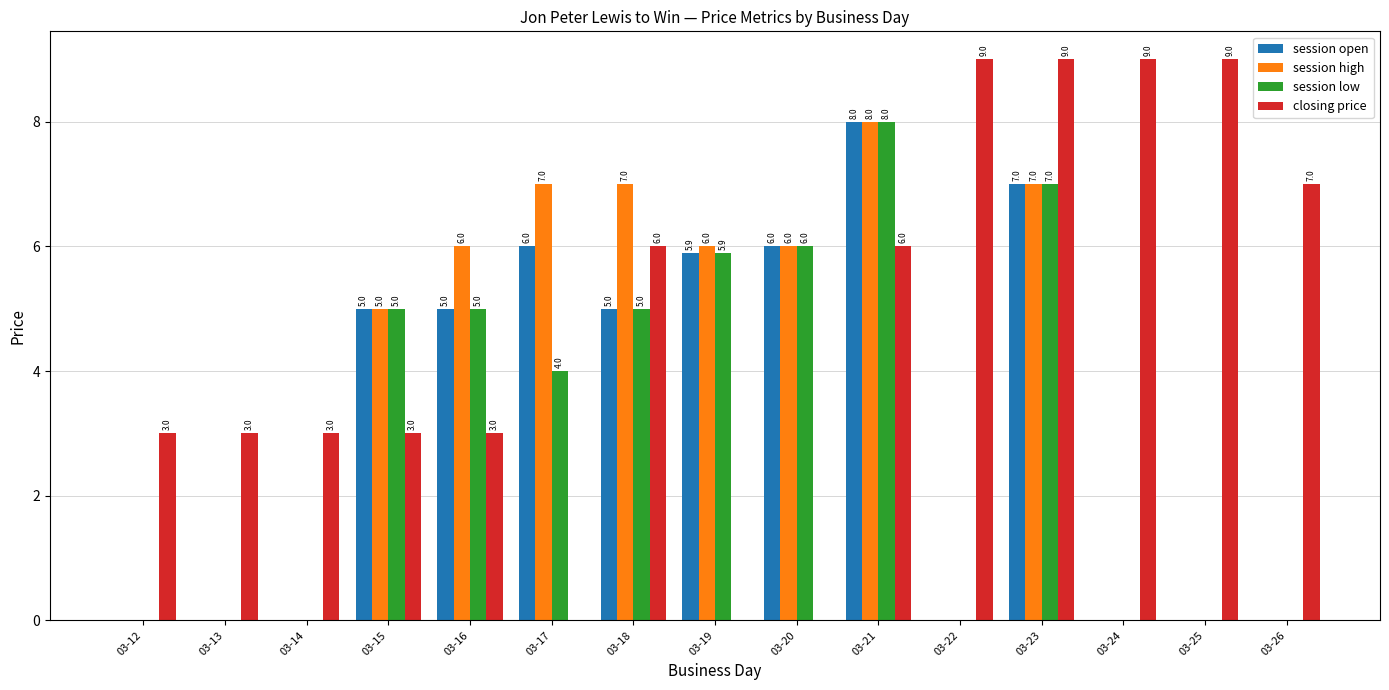

What is the maximum value shown in the chart?

9.0